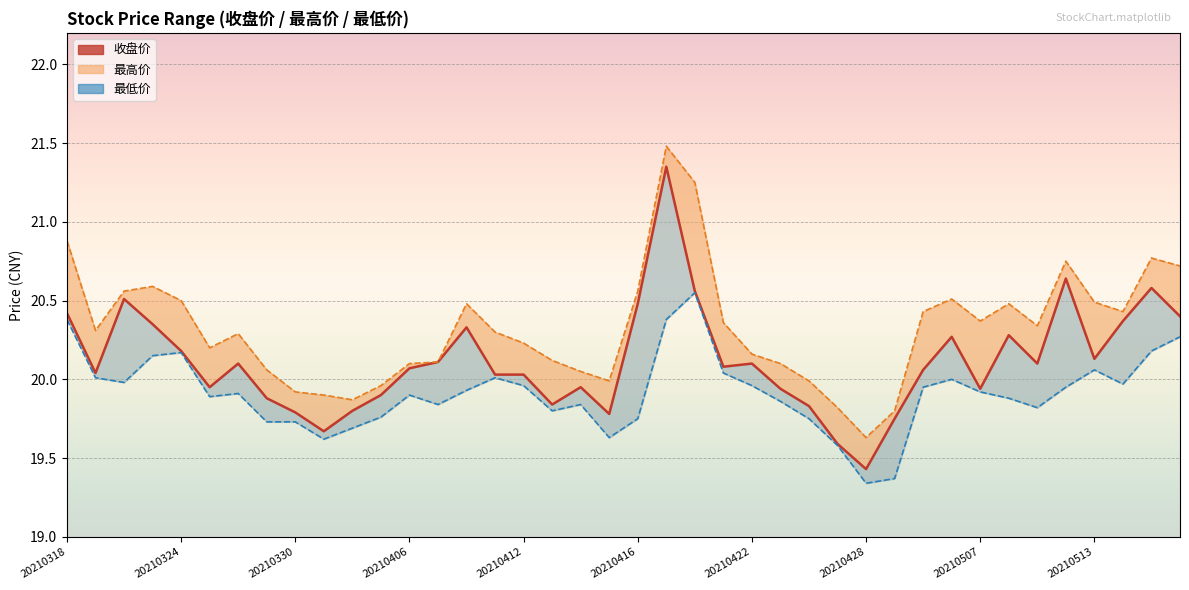

What is the value of the 最高价 point at the 22nd from the left?

21.5